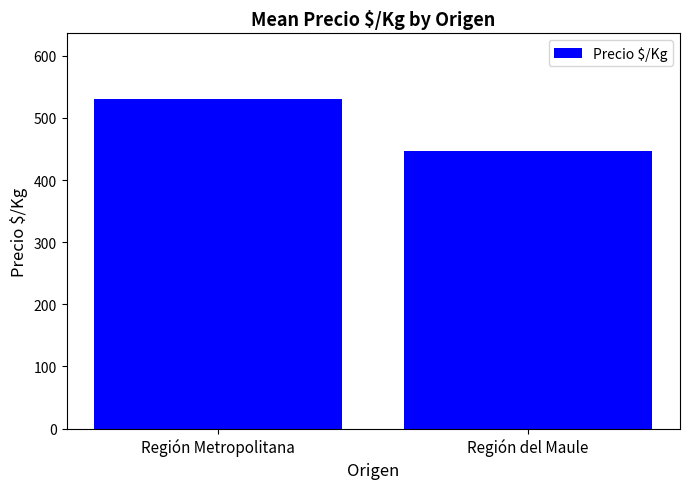

Rank the categories by value from lowest to highest.

Región del Maule, Región Metropolitana